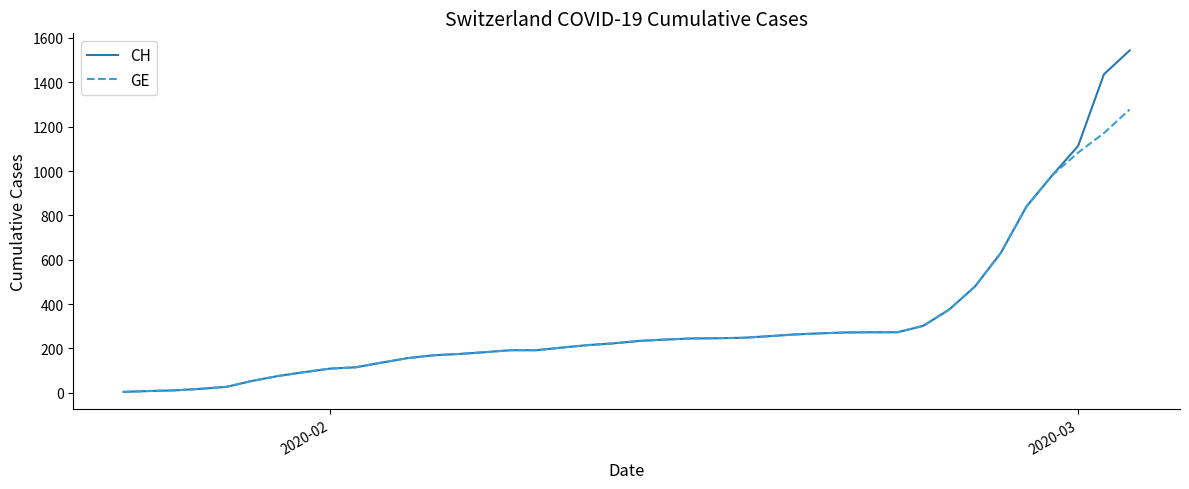

What are all the series names shown in the legend?

CH, GE